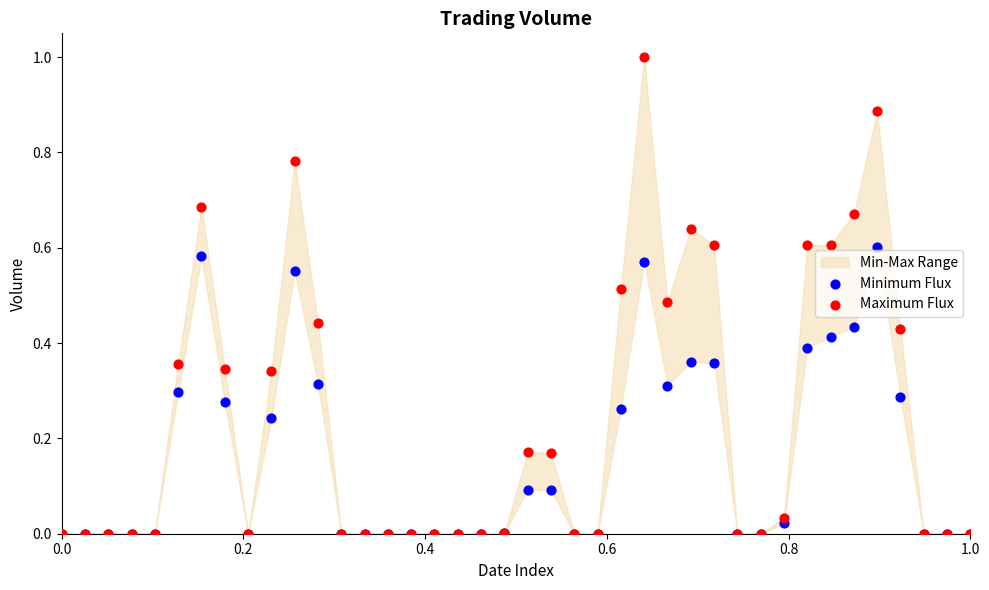

Which series contains the lowest Y value?

Minimum Flux